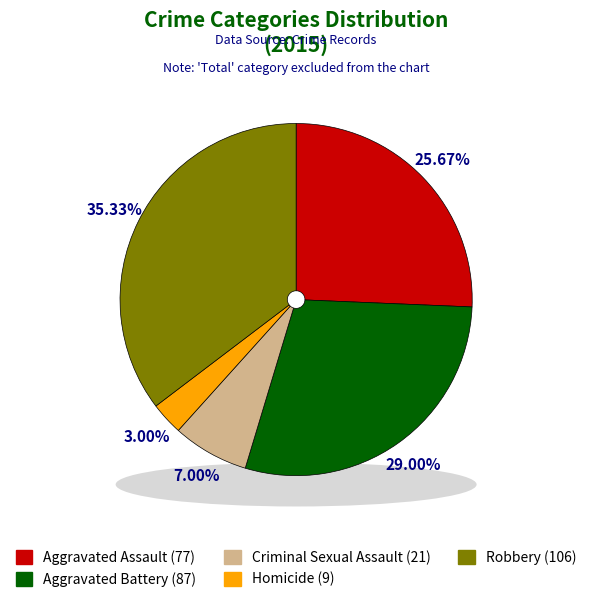

Count the number of slices in the pie.

5